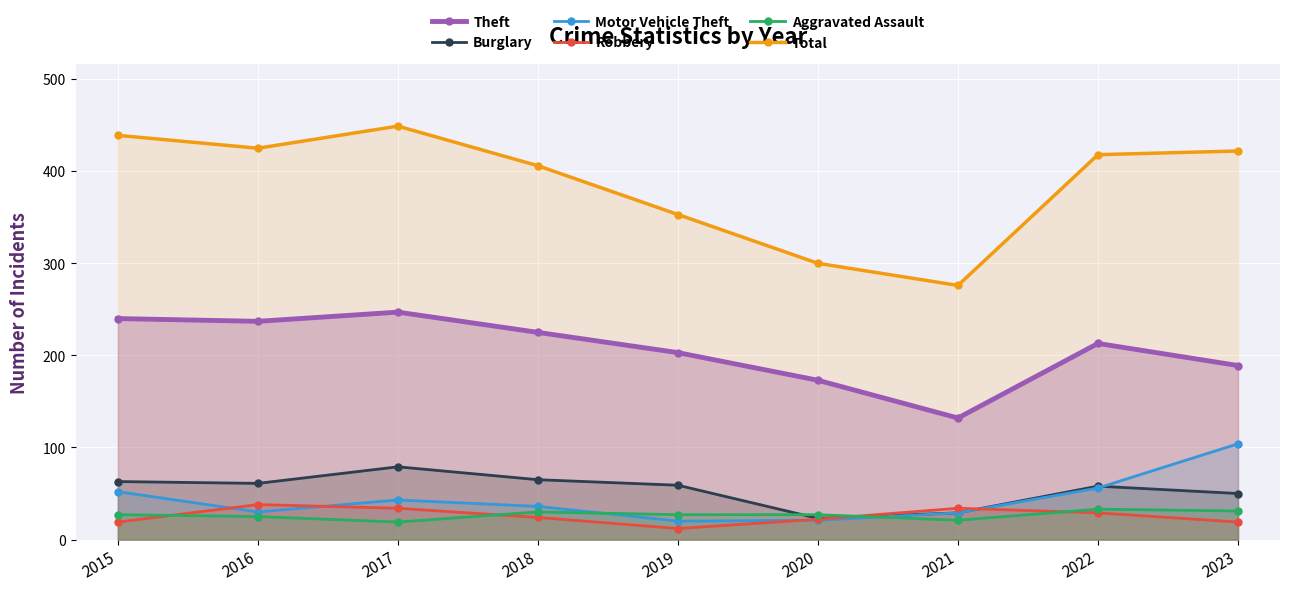

What is the value of the Motor Vehicle Theft point at the 8th from the left?

56